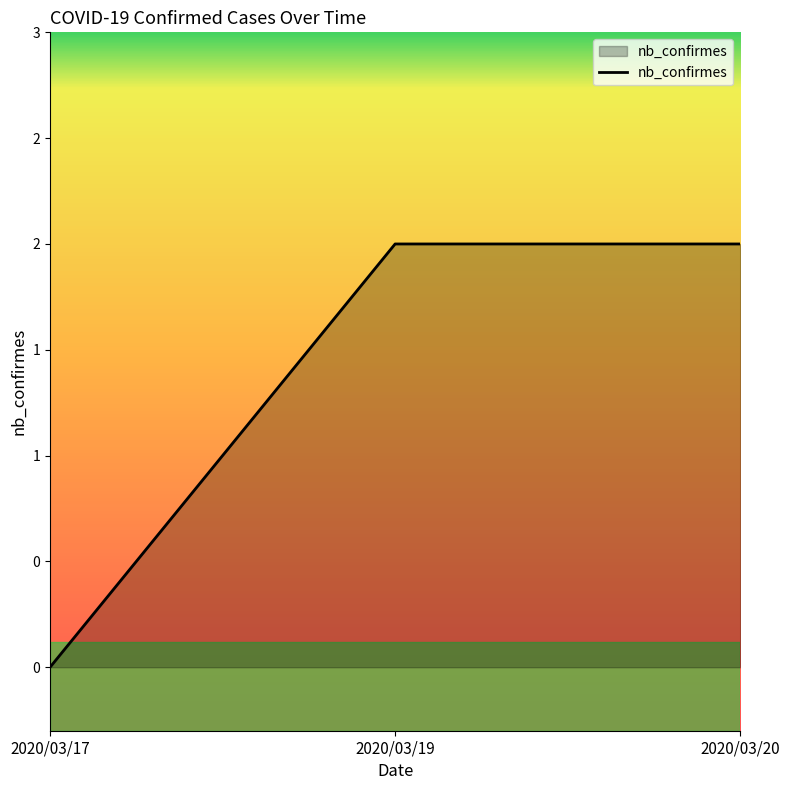

Does the chart display data point markers on the line(s)?

No